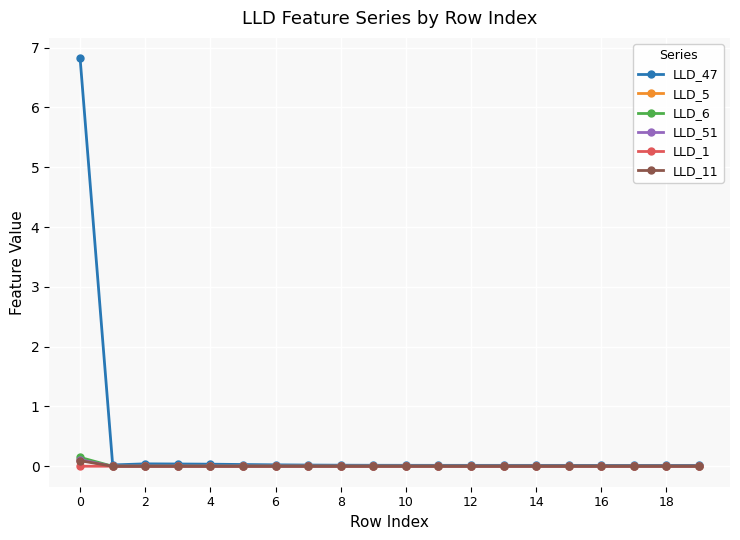

Which series has the widest spread of values?

LLD_47